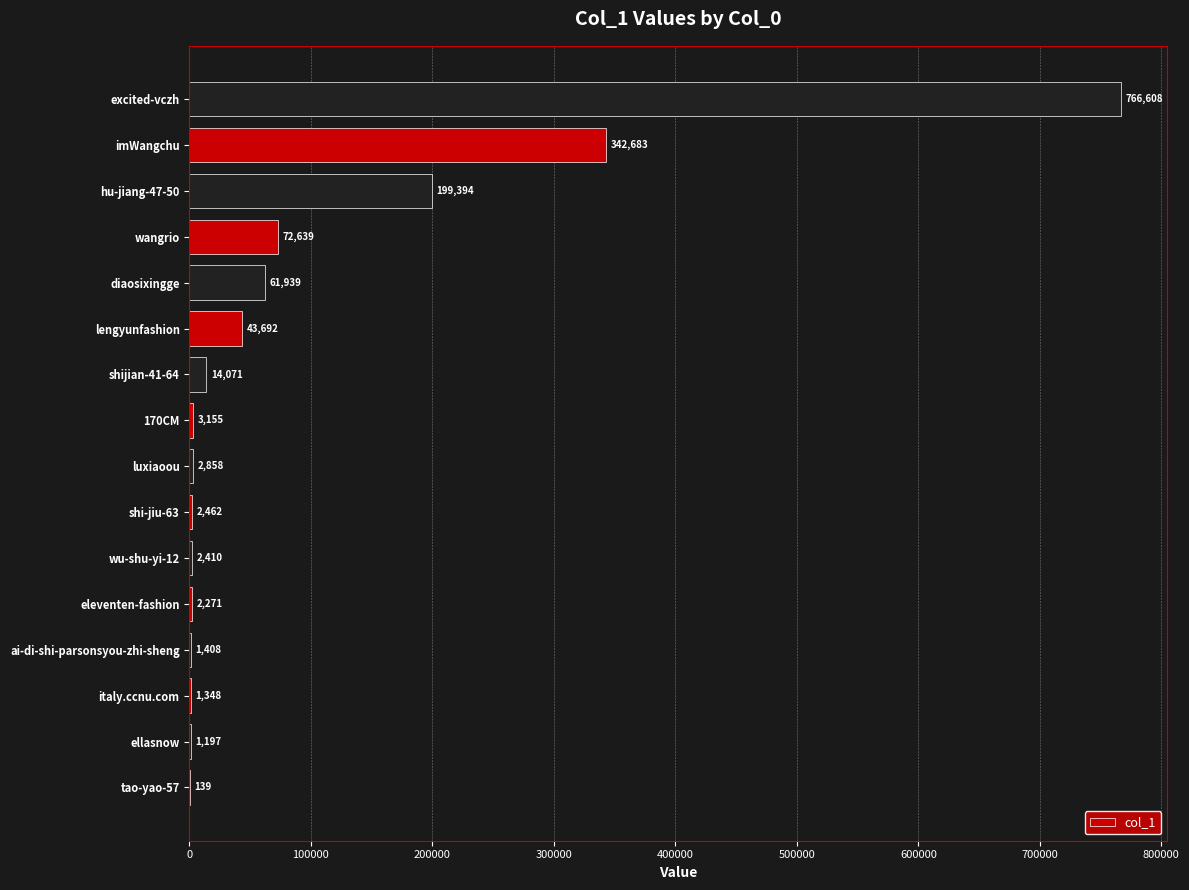

How many categories are shown in the chart?

16